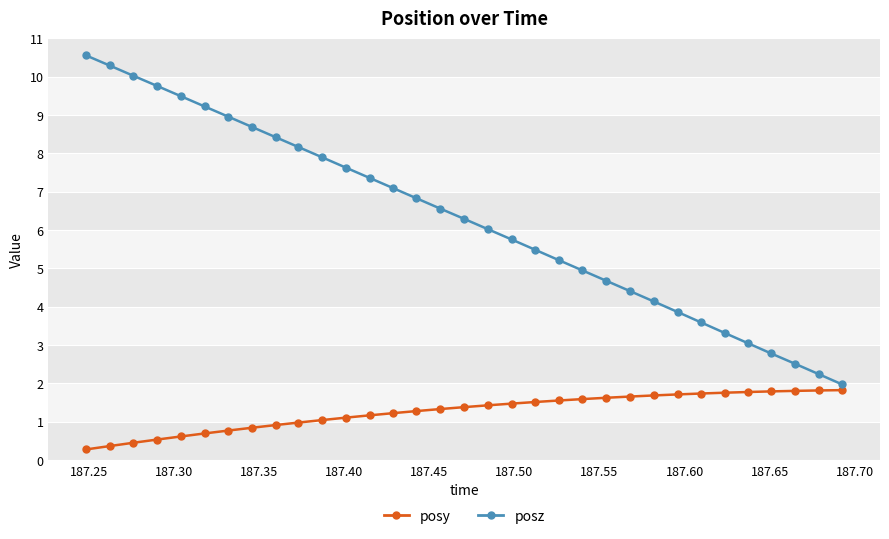

What is the value of the posy point at the 28th from the left?

1.8